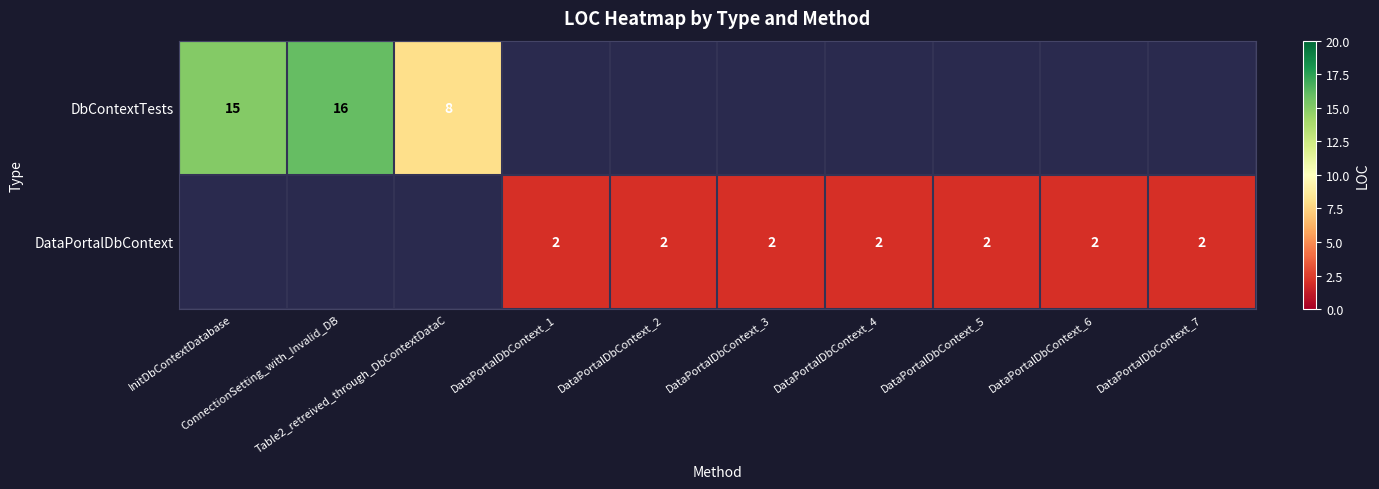

What is the greatest value displayed?

16.0